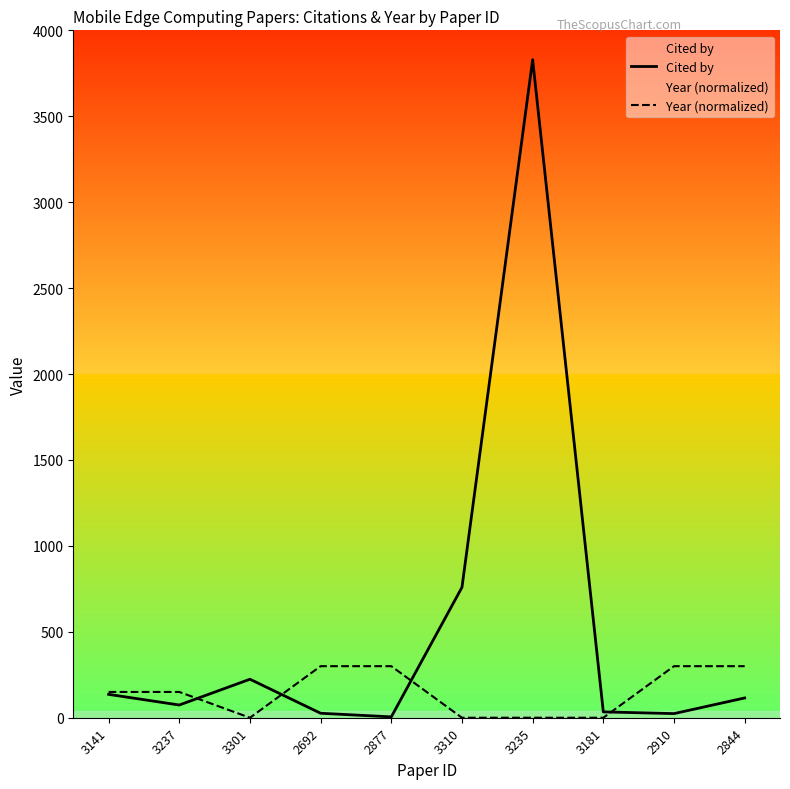

Where is the first local maximum for Cited by?

3301